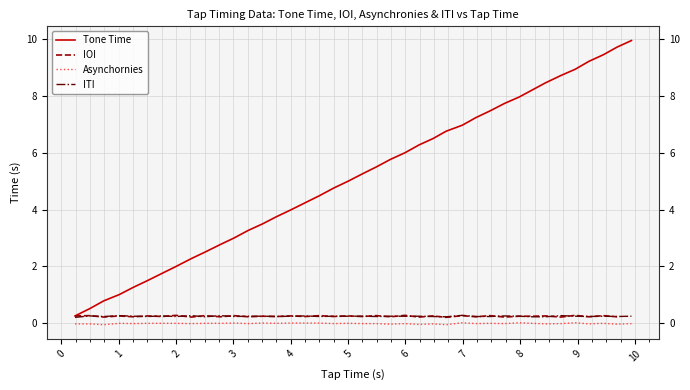

True or false: IOI and Asynchornies cross at least once.

False